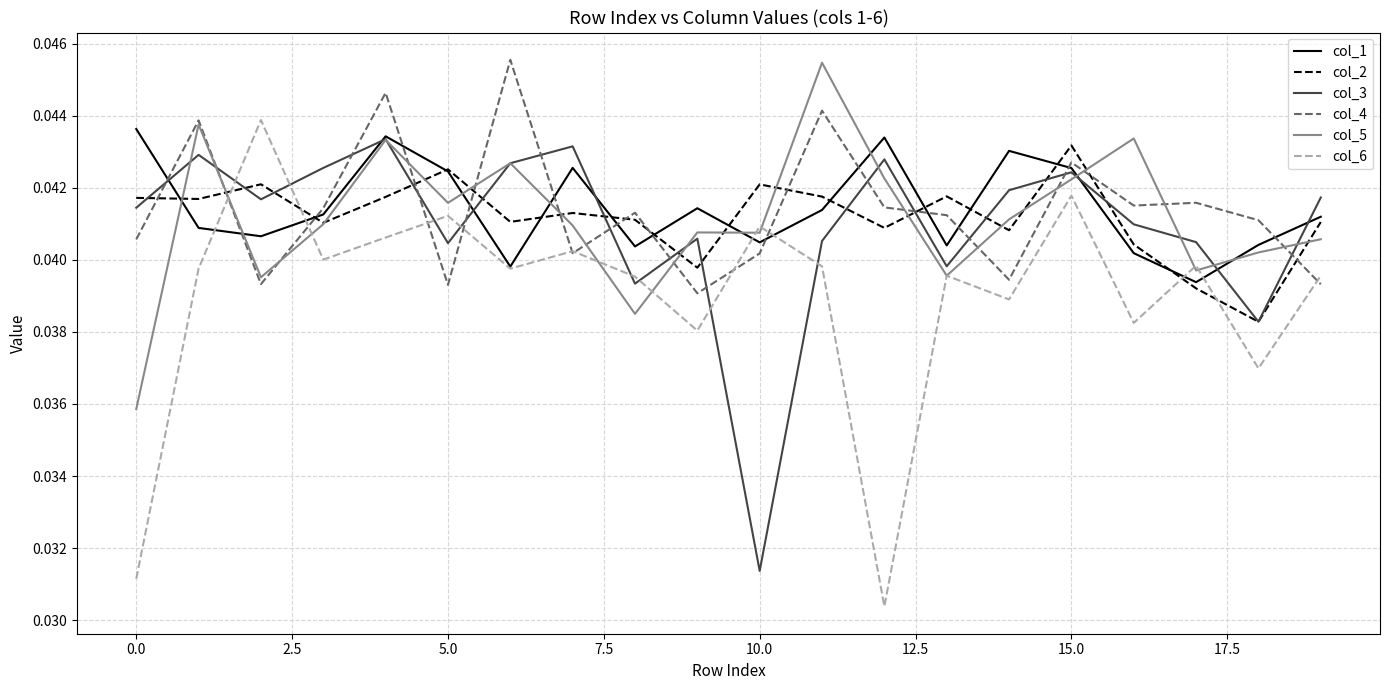

True or false: col_4 and col_2 intersect in this chart.

True